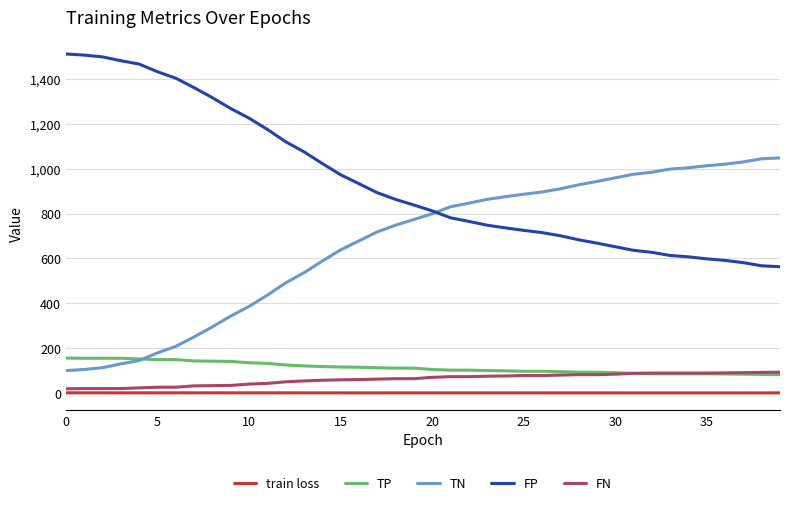

Which series has the largest total across all categories?

FP